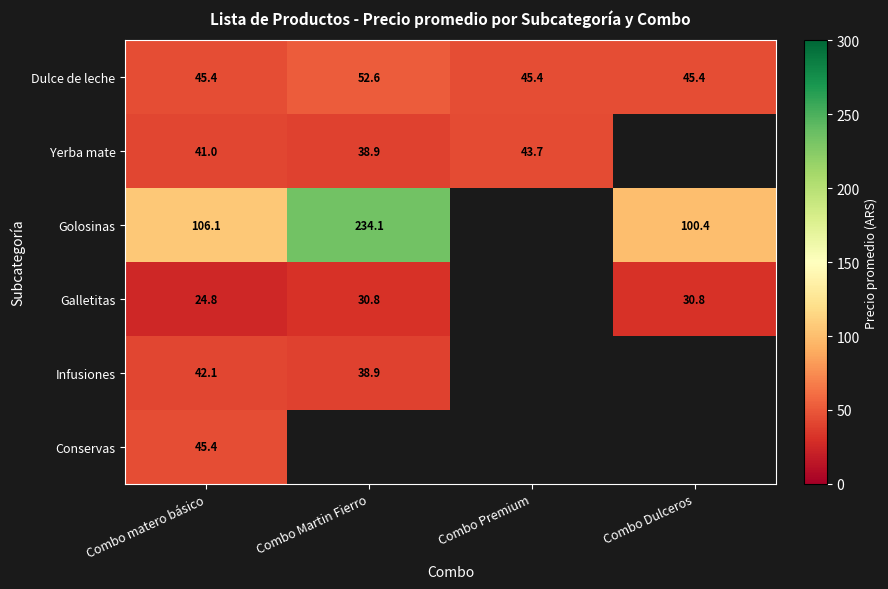

The Golosinas series shows 65.9 at Combo Dulceros. True or false?

False